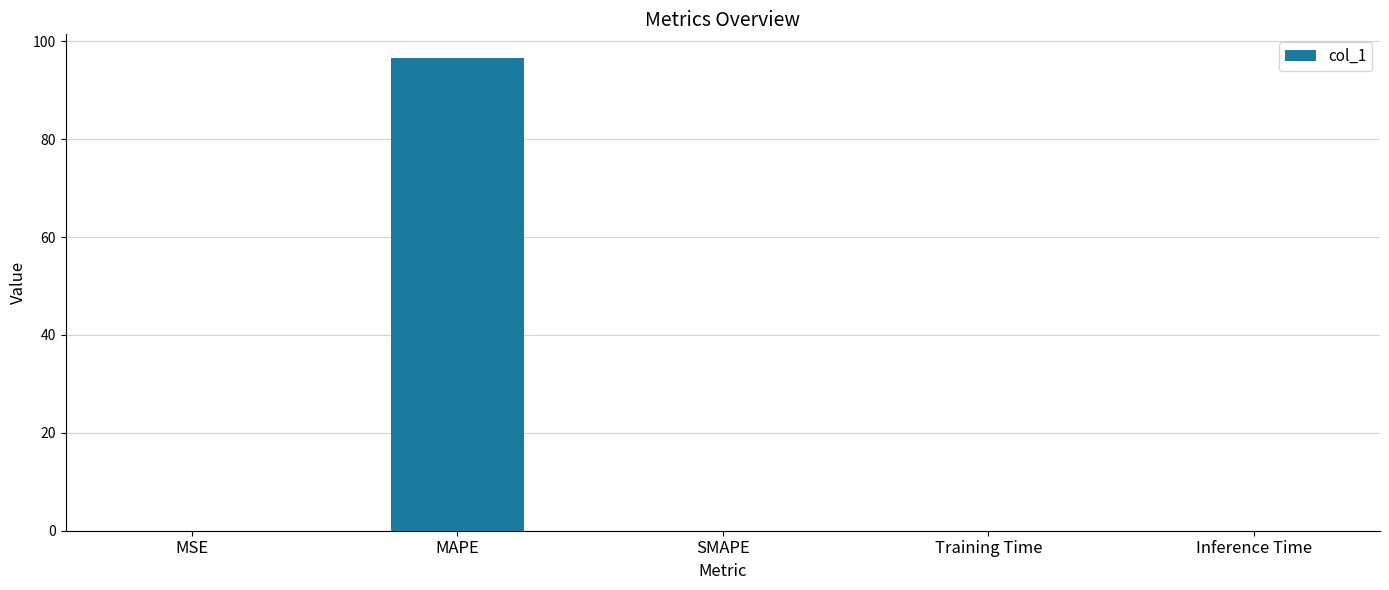

True or false: the data shows 0.0 at MSE.

True